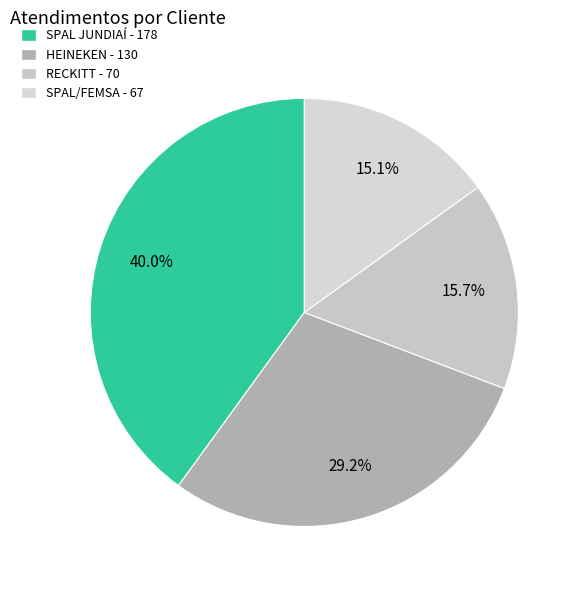

What percentage is the RECKITT slice, to the nearest percent?

16%